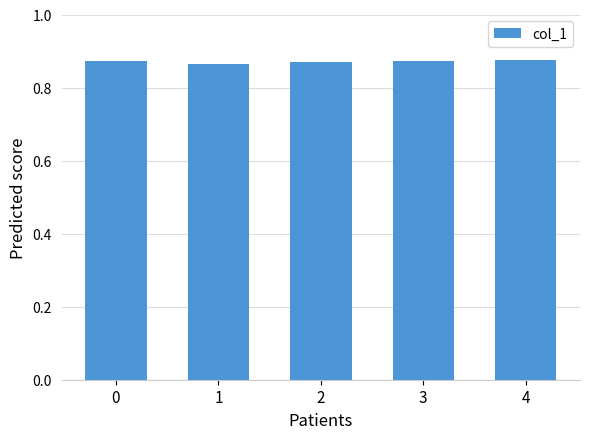

The value at 0 is 0.5. True or false?

False